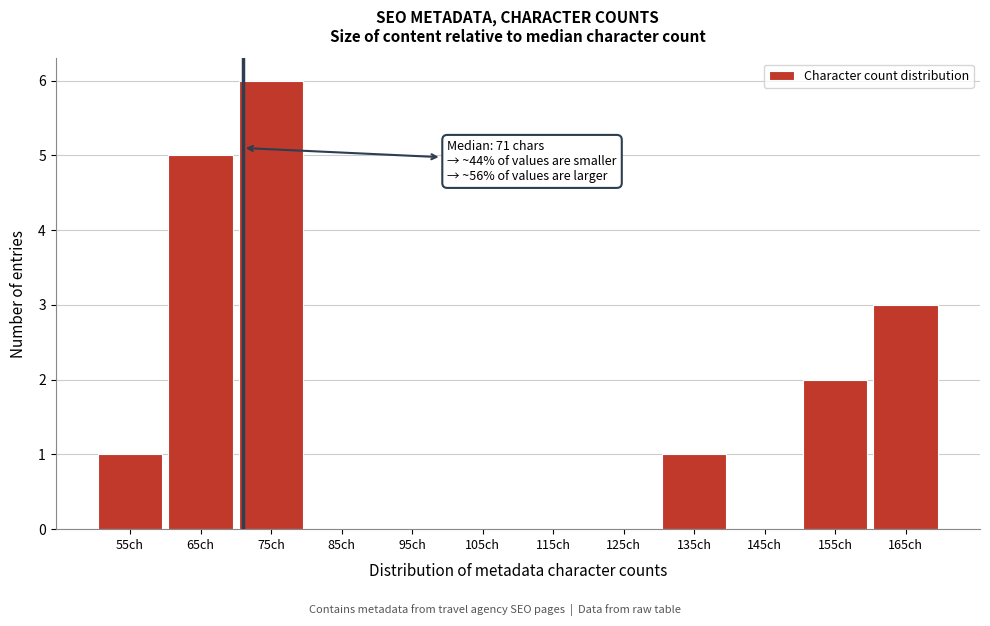

Over which range of the x-axis is the bar tallest?

70 to 80